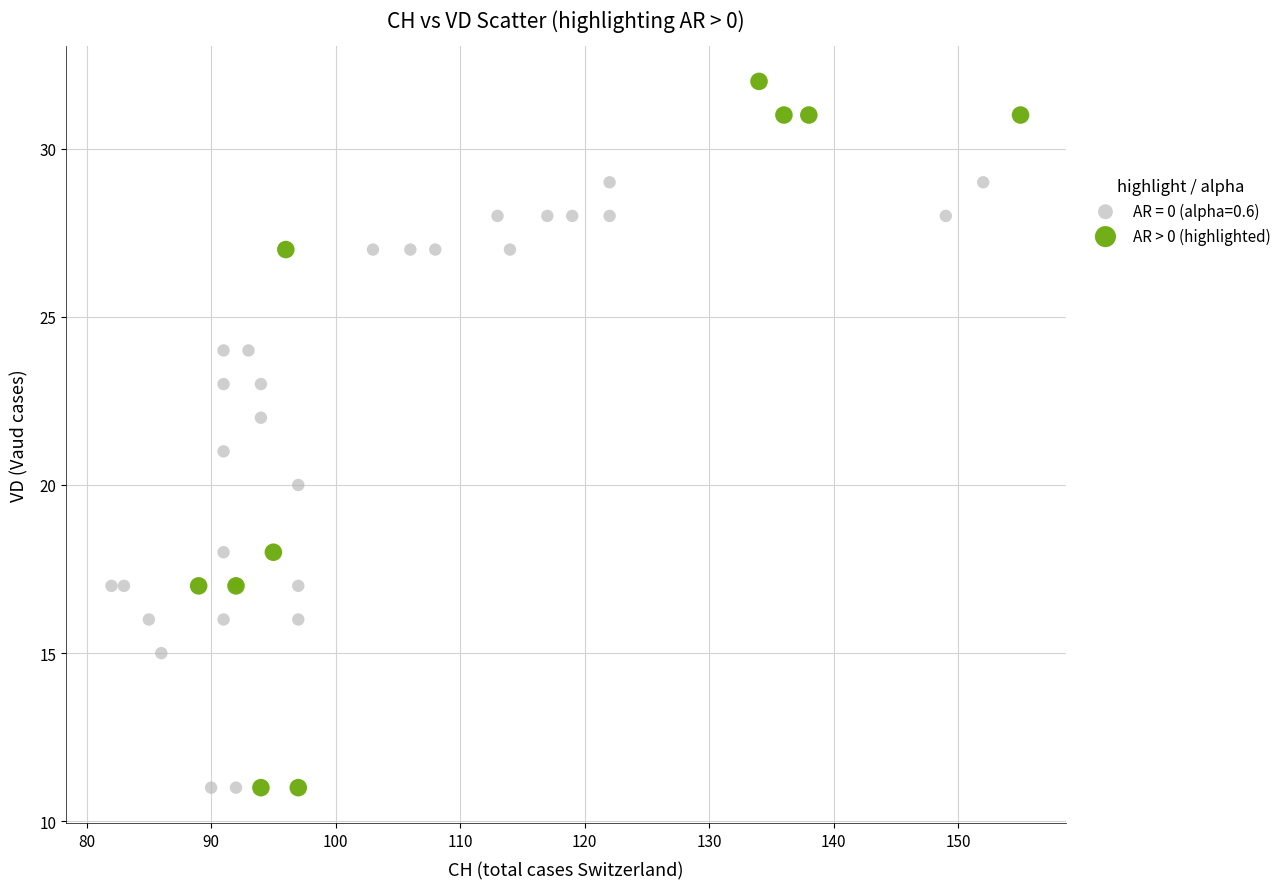

Which series contains the highest Y value?

AR > 0 (highlighted)